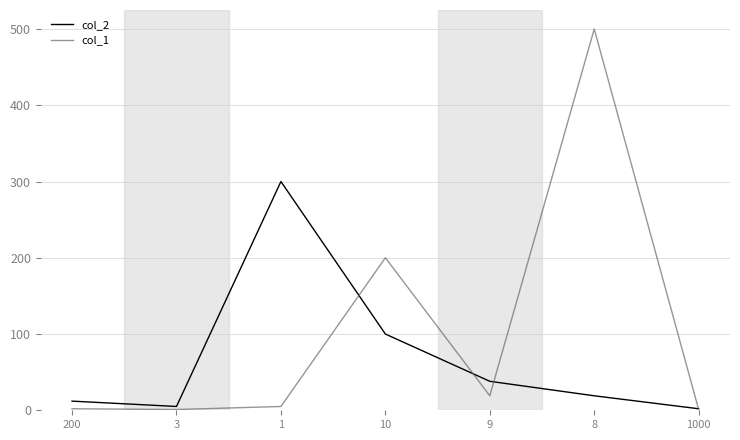

List the series in order of their overall mean, highest first.

col_1, col_2